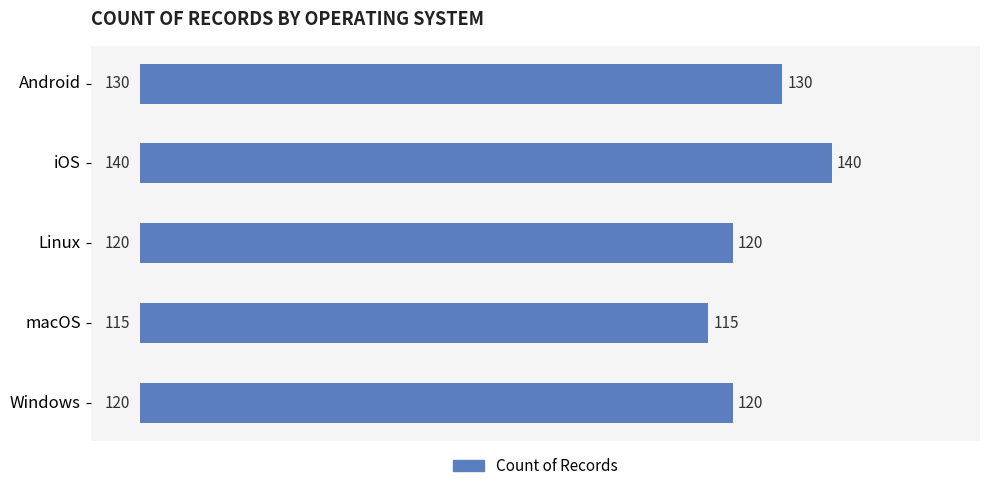

Reading top to bottom, extract all data points from this chart.

Android=130	iOS=140	Linux=120	macOS=115	Windows=120